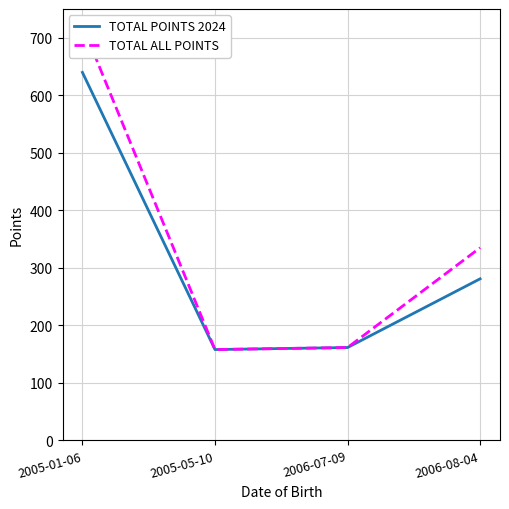

Between 2005-05-10 and 2006-08-04, which series saw the biggest shift?

TOTAL ALL POINTS